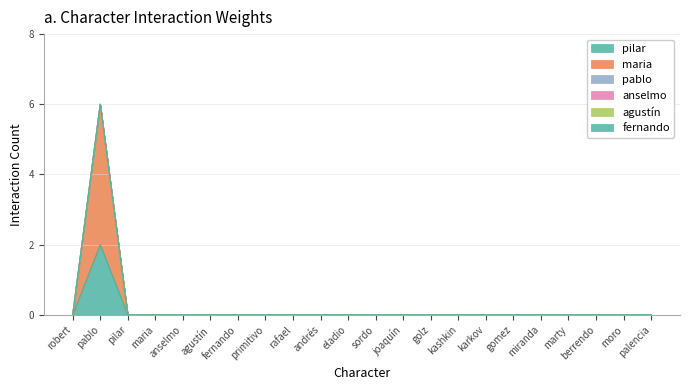

Which has a higher value, karkov or pilar?

karkov